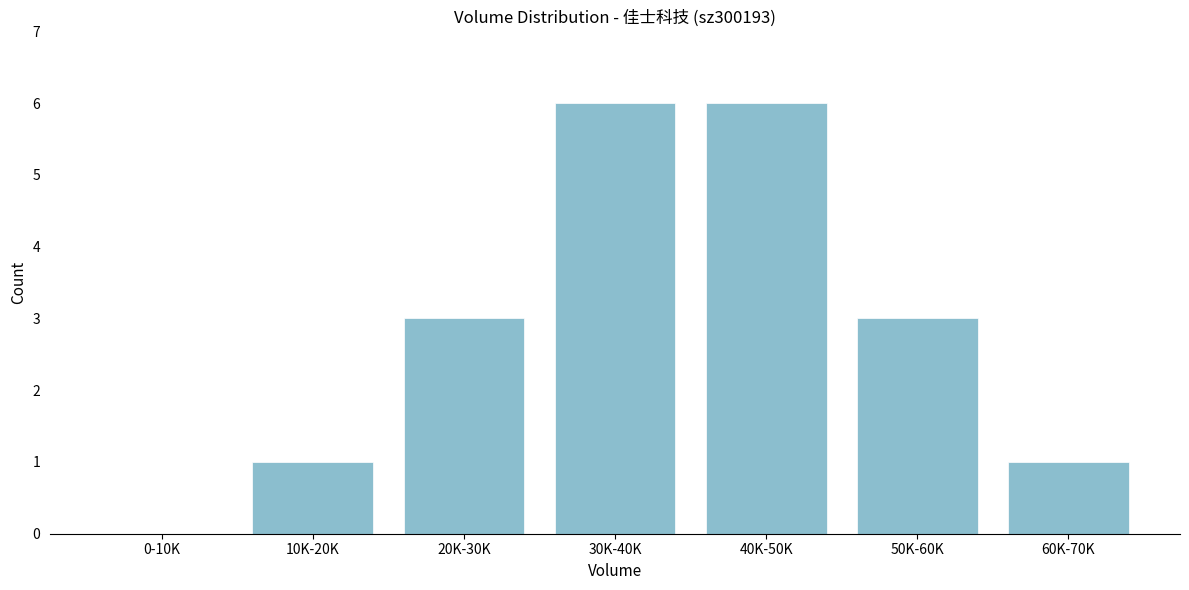

Reading left to right, what are all the values shown in this chart?

0-10K=0	10K-20K=1	20K-30K=3	30K-40K=6	40K-50K=6	50K-60K=3	60K-70K=1